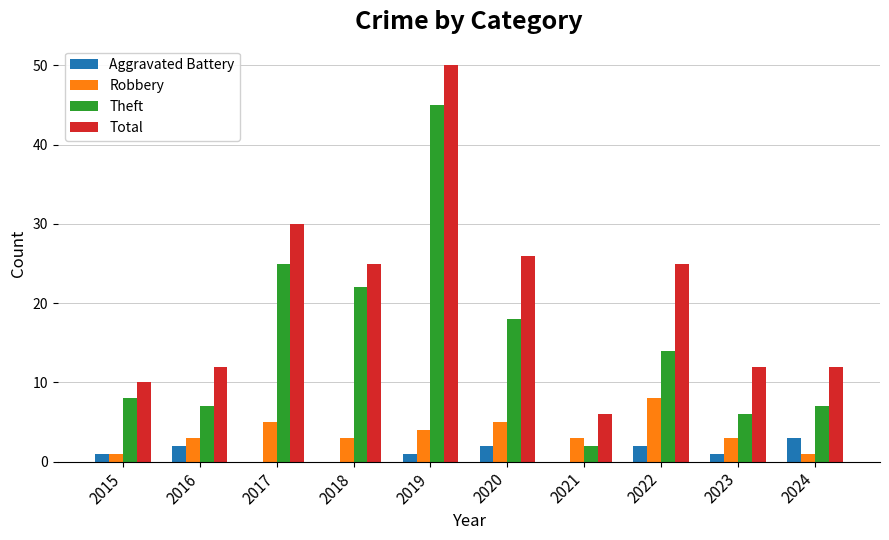

Count the number of data series in this chart.

4